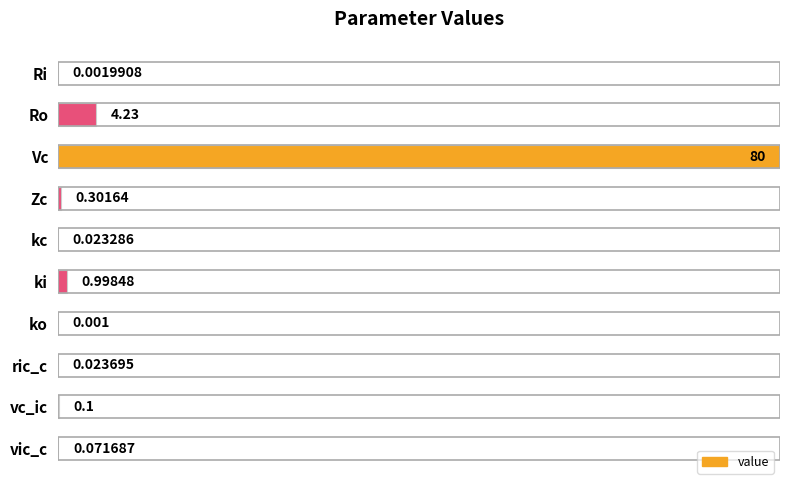

At which label is the value closest to 0?

ko